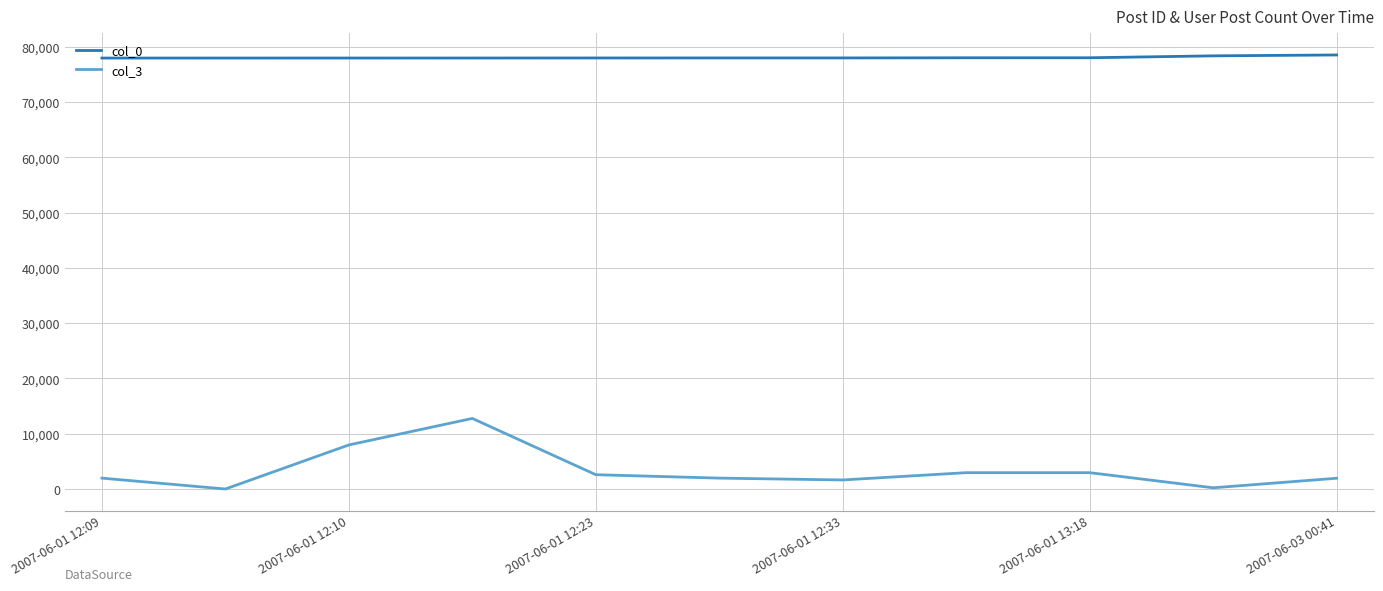

True or false: col_0 and col_3 cross at least once.

False